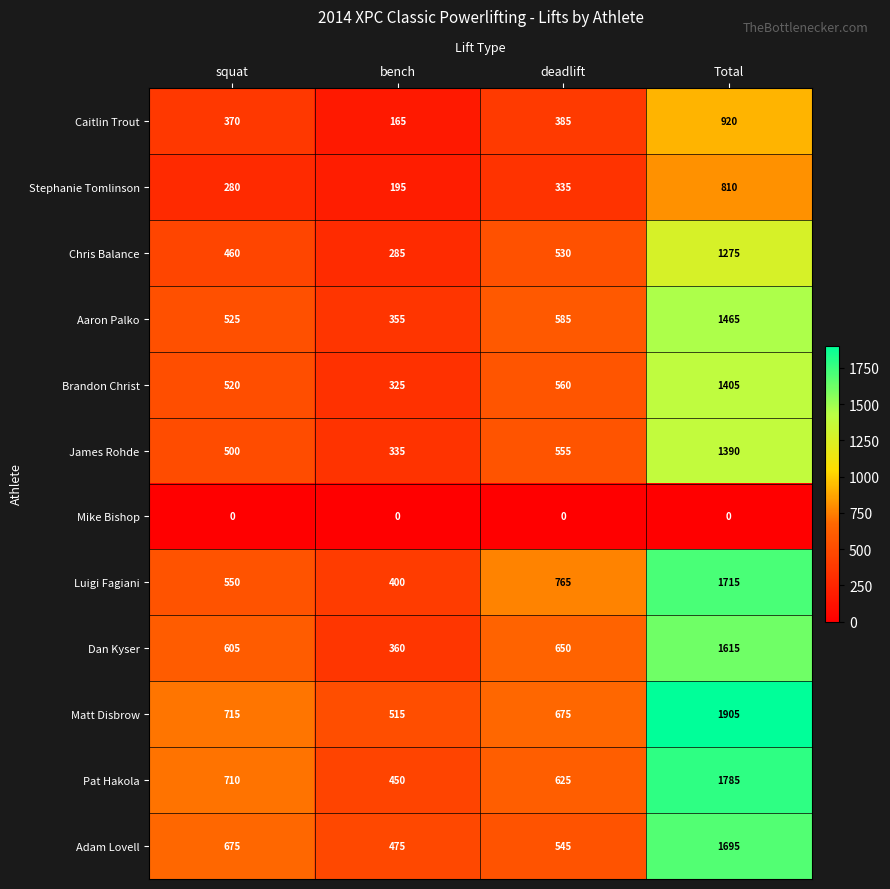

Rank the series at deadlift from lowest to highest value.

Mike Bishop, Stephanie Tomlinson, Caitlin Trout, Chris Balance, Adam Lovell, James Rohde, Brandon Christ, Aaron Palko, Pat Hakola, Dan Kyser, Matt Disbrow, Luigi Fagiani